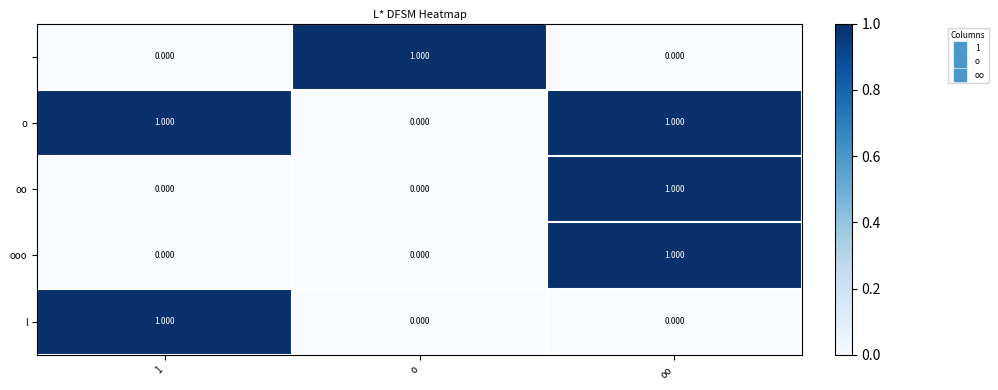

At which category is the sum across all series the highest?

oo